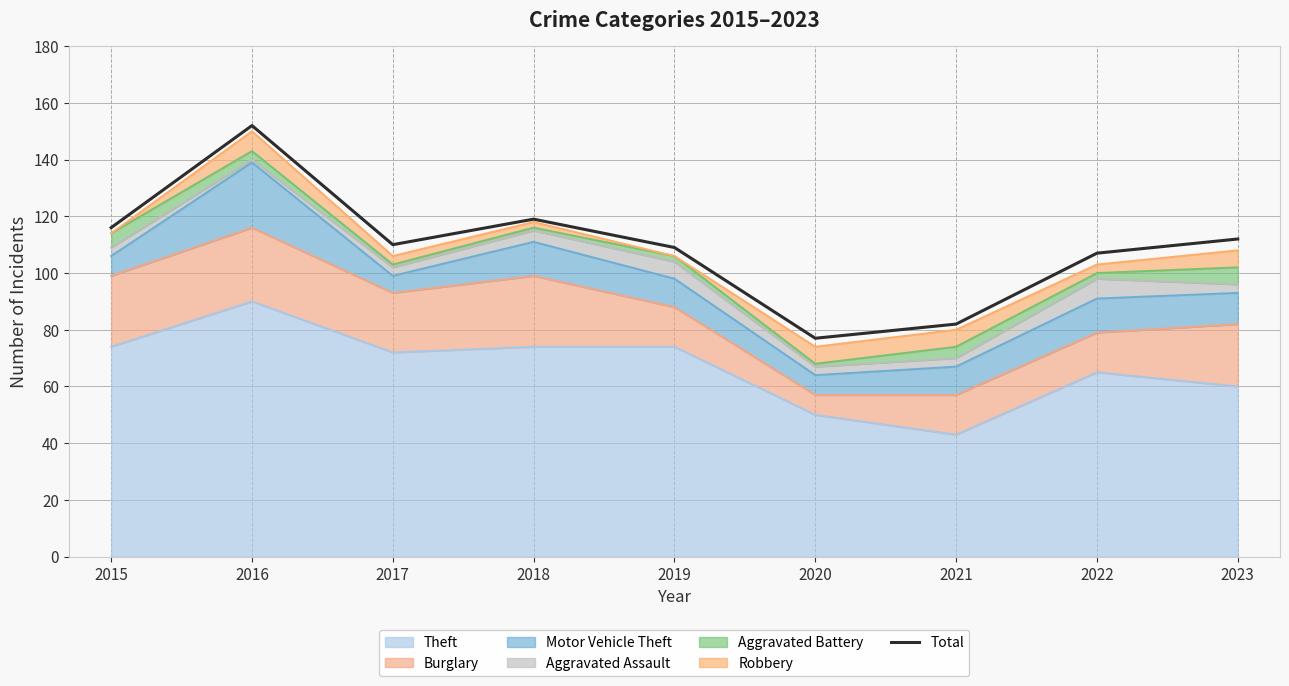

Does the chart display data point markers on the line(s)?

No